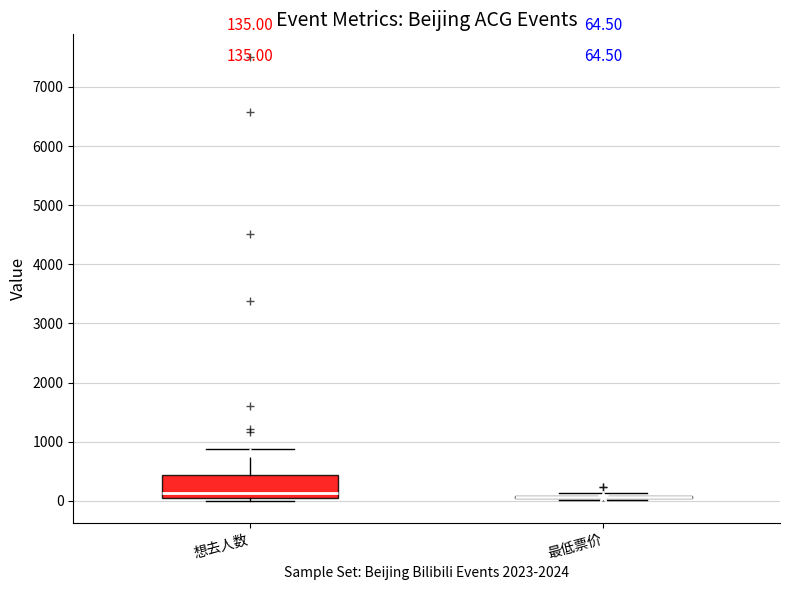

Which box is the tallest, from its lower edge to its upper edge?

想去人数